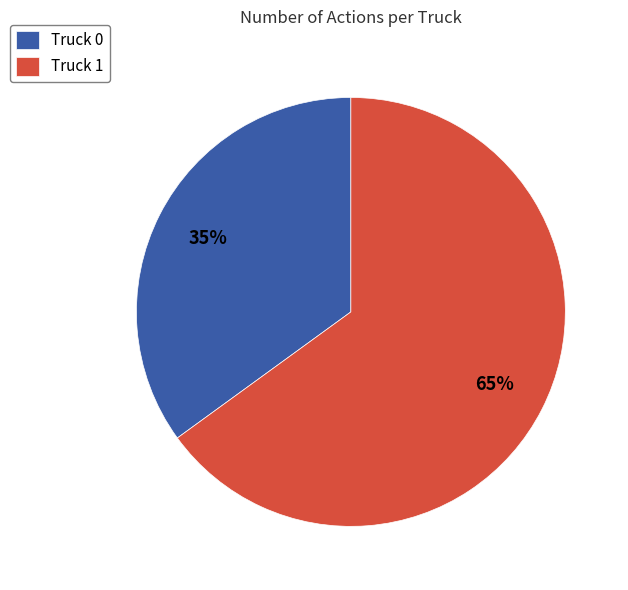

To the nearest percent, what portion does Truck 1 represent?

65%